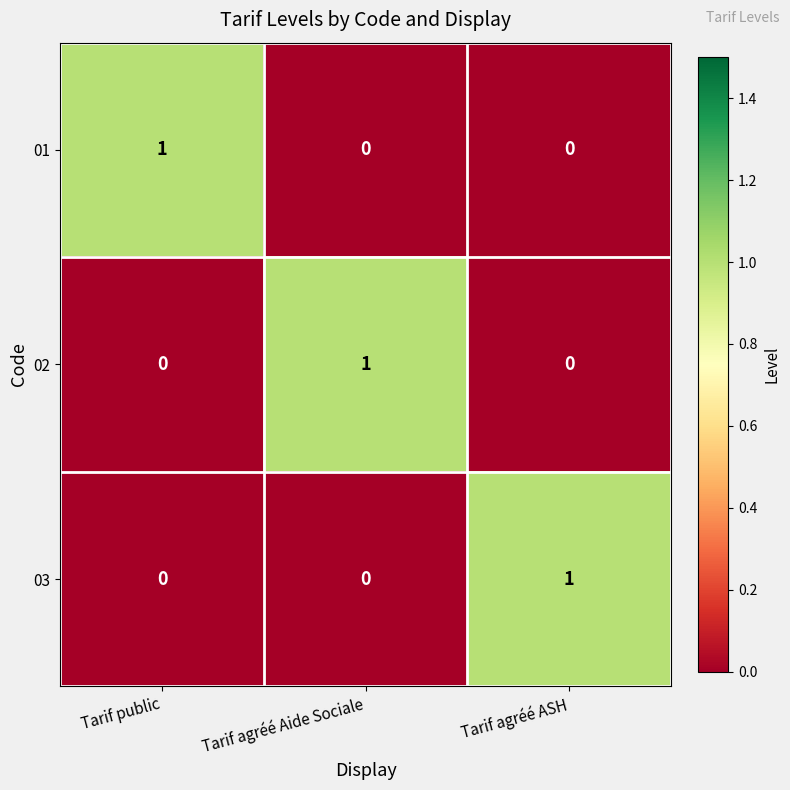

What is the total value across all series at Tarif agréé Aide Sociale?

1